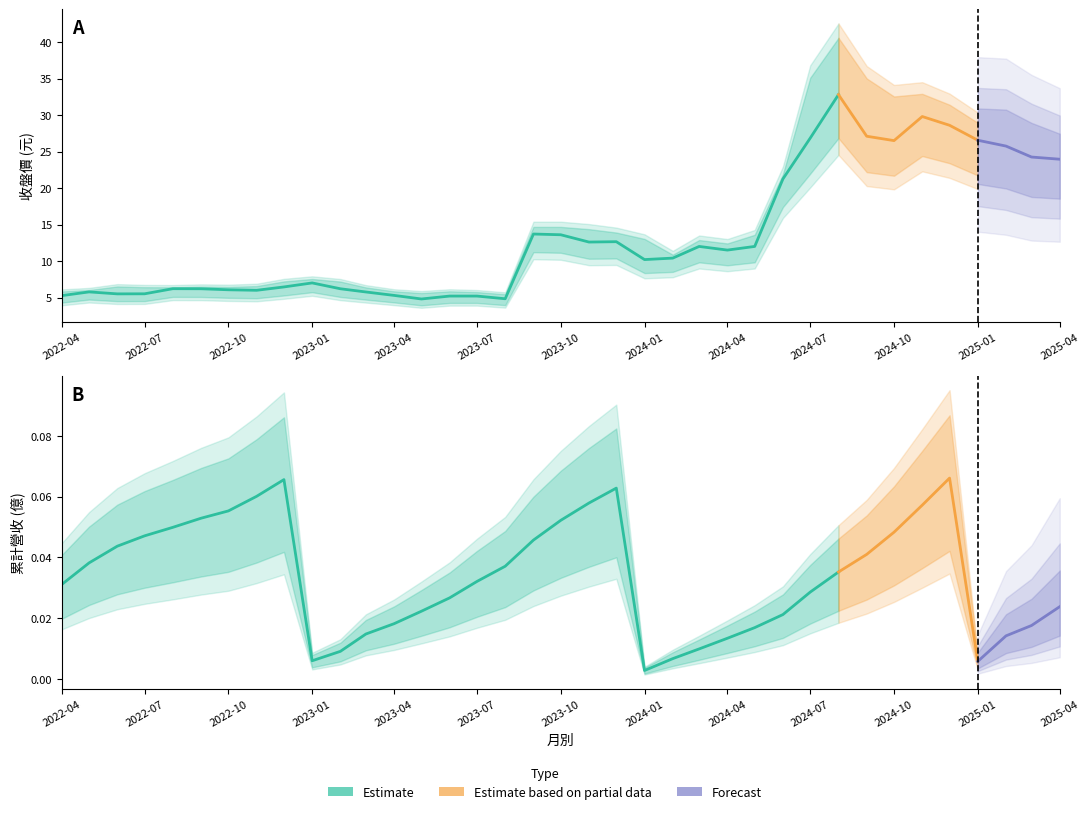

Is it true that 最高價 equals 16.6 at 2025-01?

False